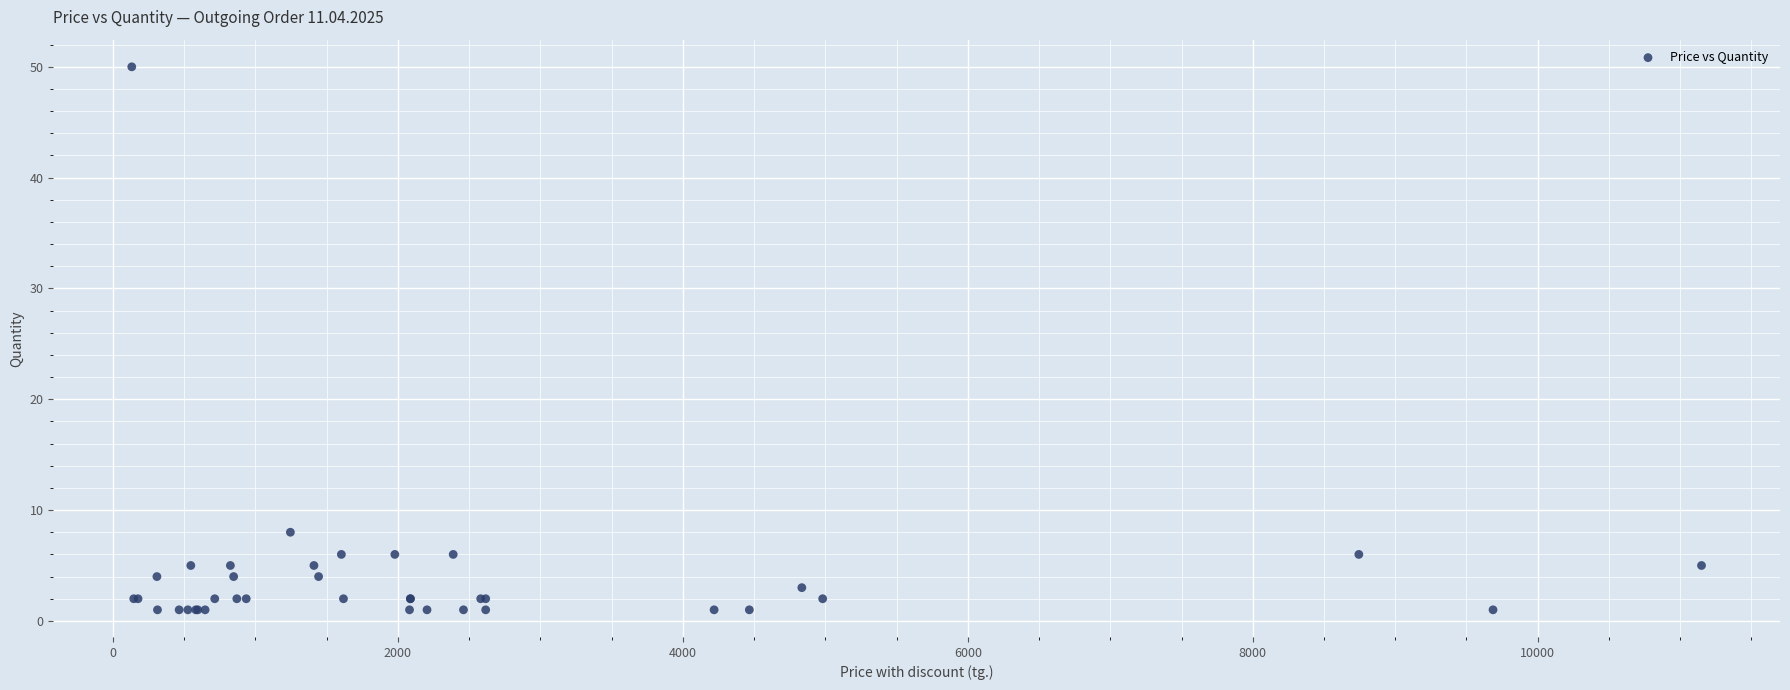

What Y value in the scatter plot is closest to 25?

8